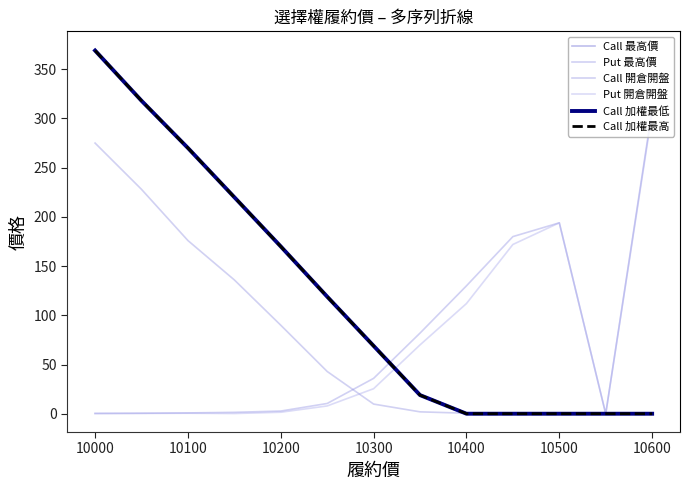

Does the chart have visible grid lines?

No